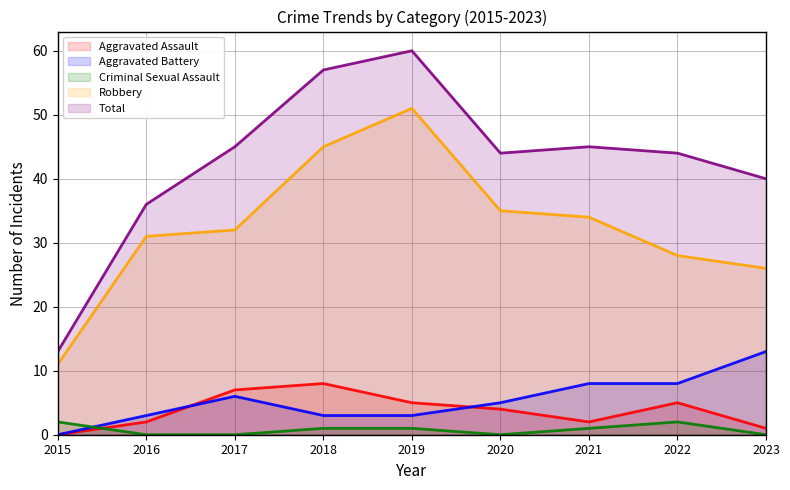

How many values in the Criminal Sexual Assault series exceed 1?

2